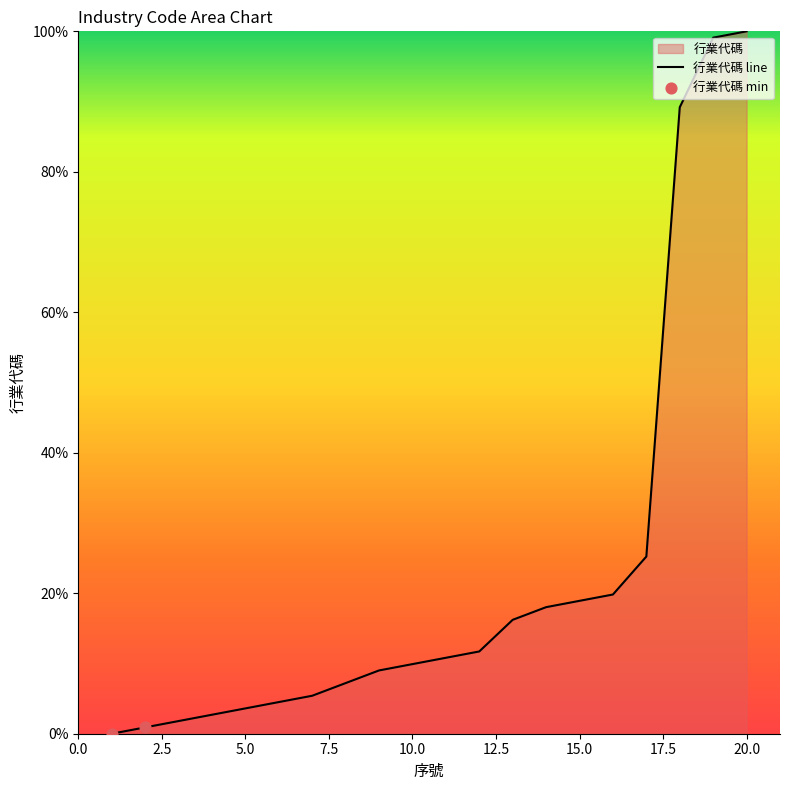

What is the change in value from 10.0 to 15.0?

+9.0